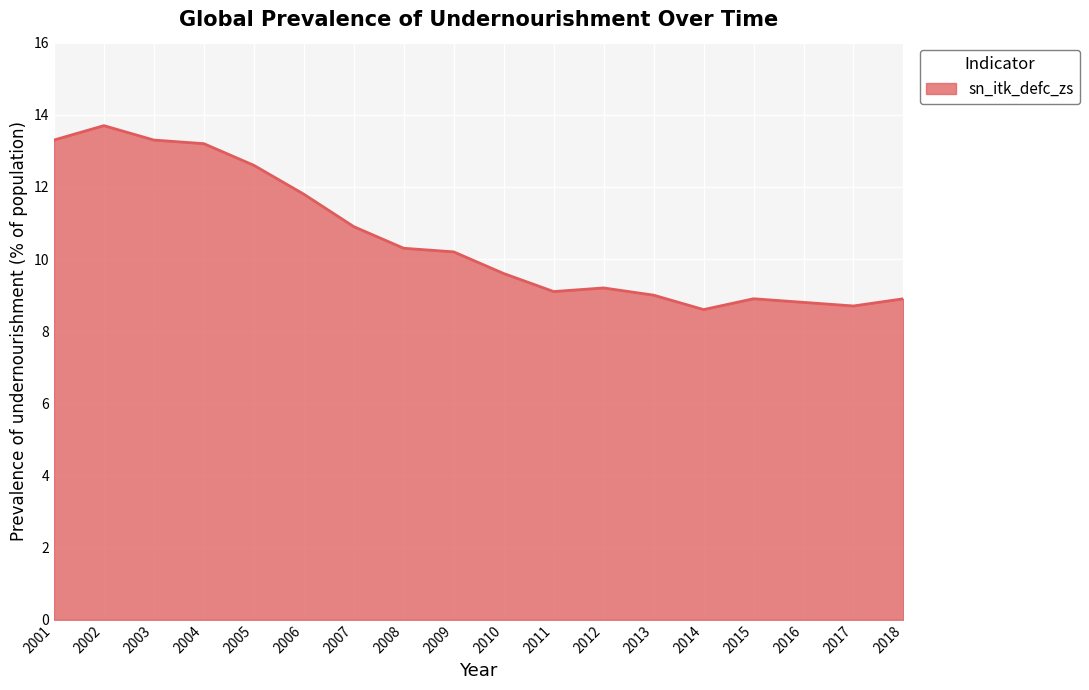

Reading left to right, what are all the values shown in this chart?

13.3	13.7	13.3	13.2	12.6	11.8	10.9	10.3	10.2	9.6	9.1	9.2	9.0	8.6	8.9	8.8	8.7	8.9